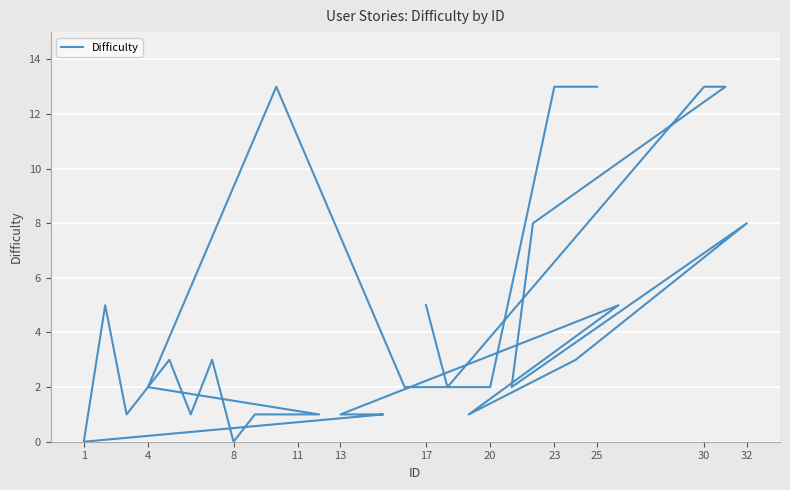

True or false: the data shows 1 at 17.

False